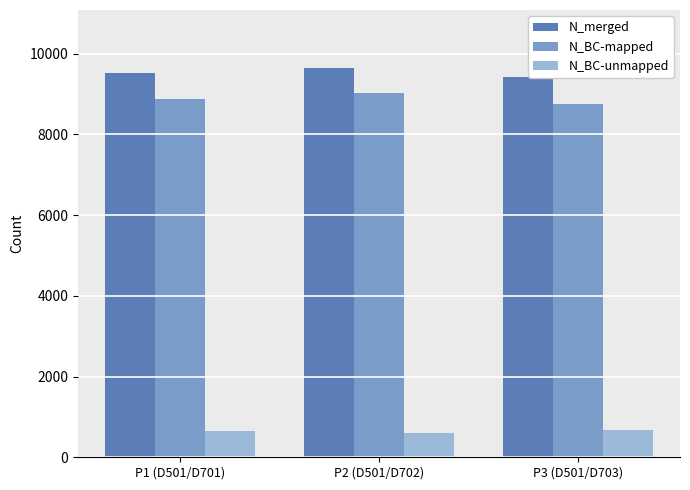

Read the N_merged value at P2 (D501/D702).

9634